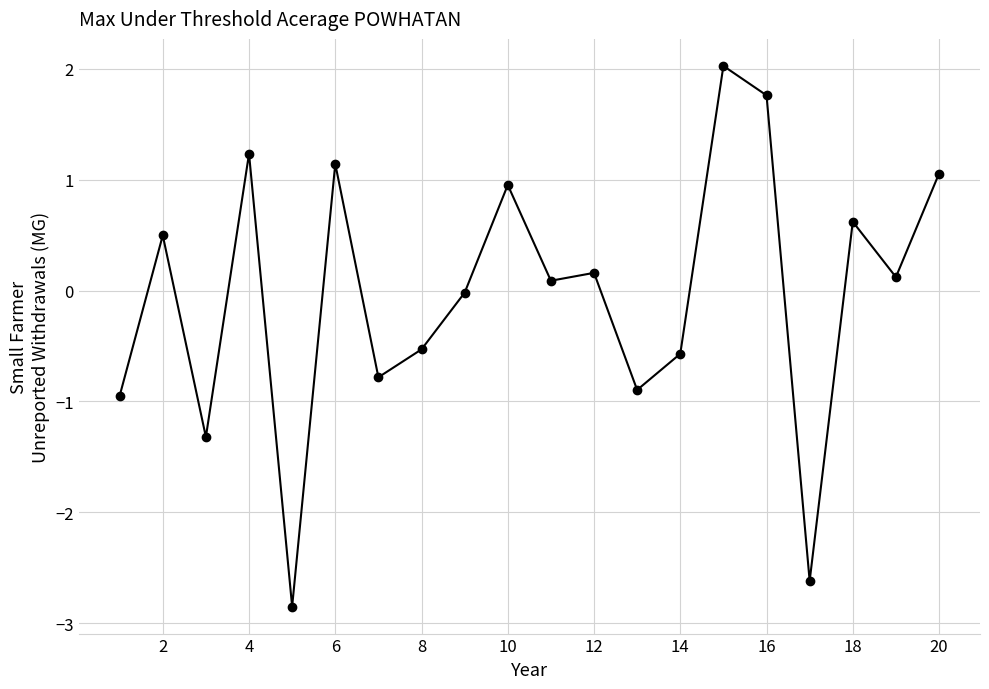

How many categories are shown in the chart?

20